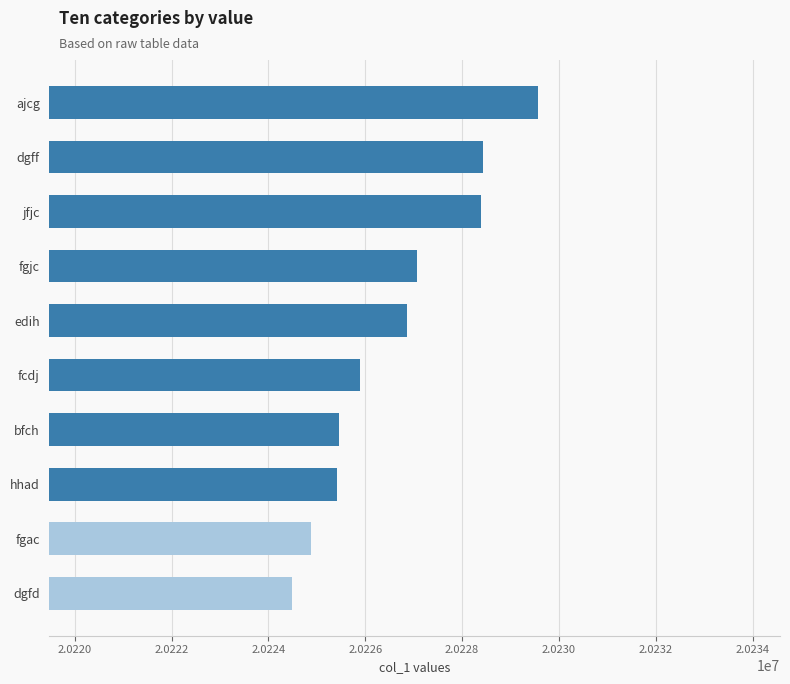

What is the greatest value displayed?

20229567